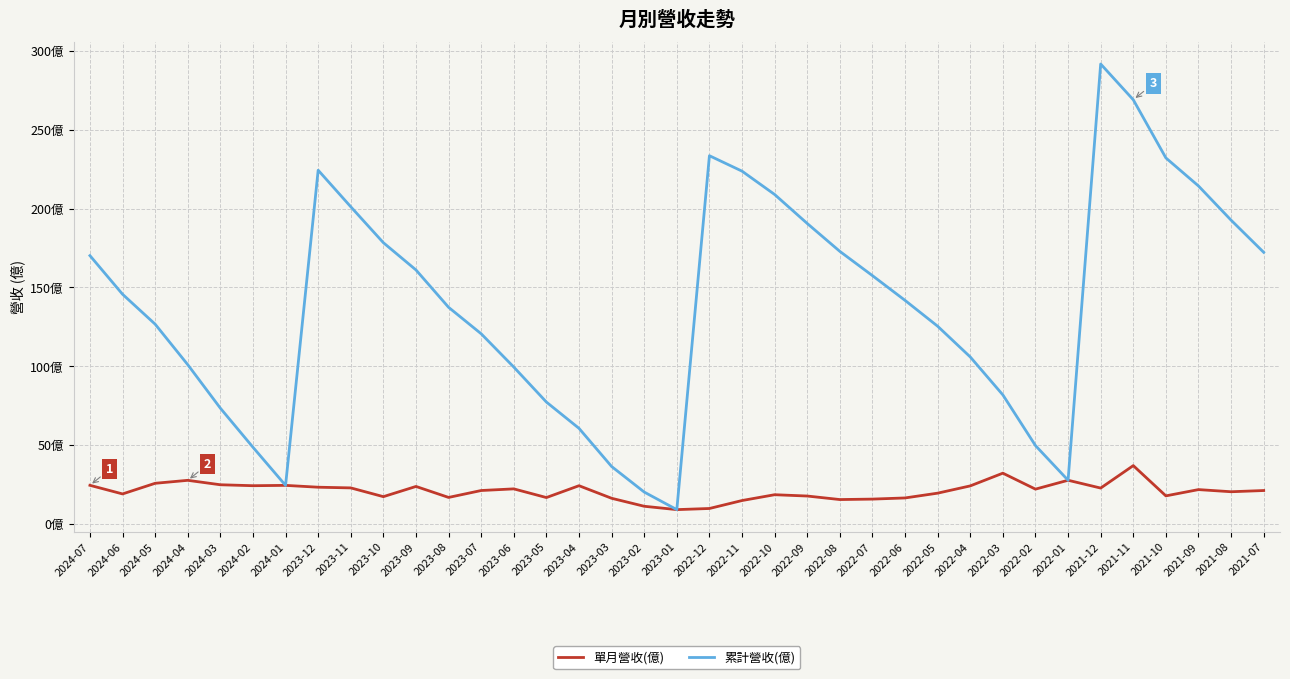

What is the average value of the 累計營收(億) series?

138.1